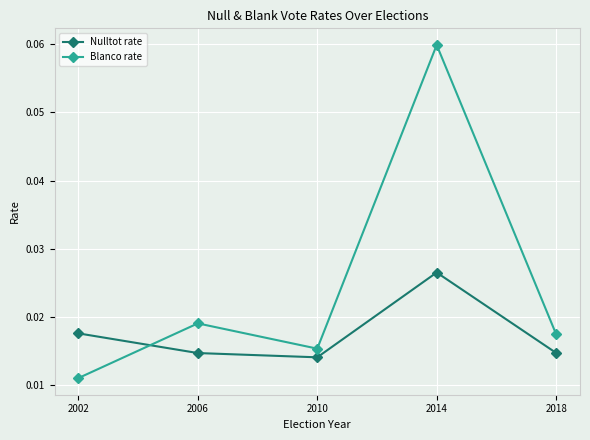

Where is Nulltot rate nearest to the value 0?

2010